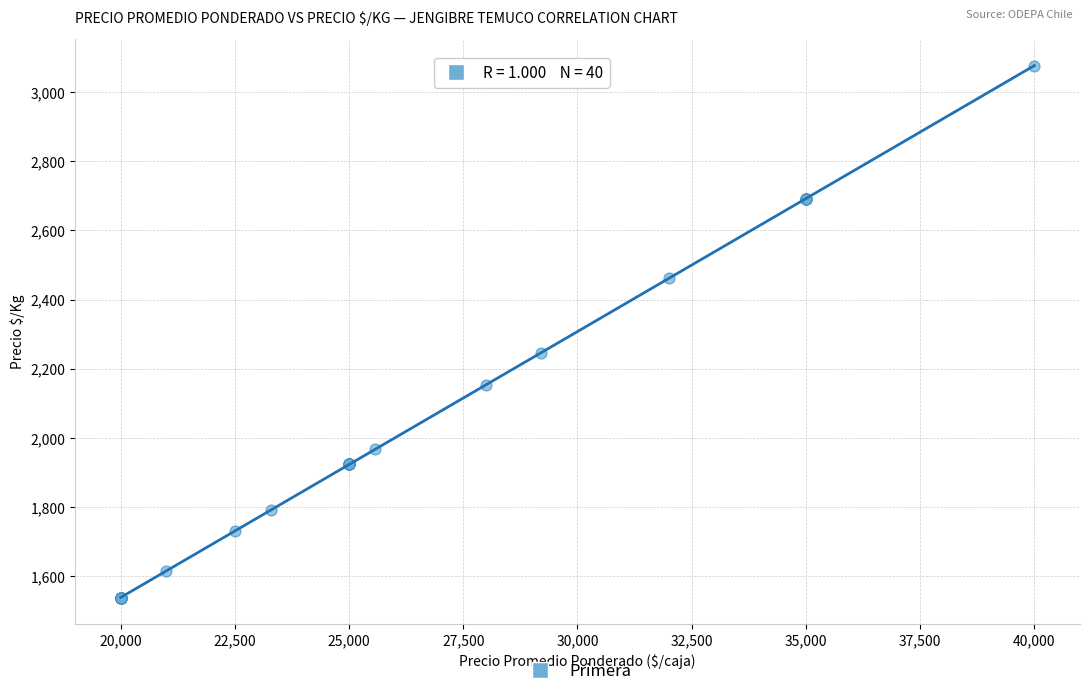

What Y value in the scatter plot is closest to 2307?

2246